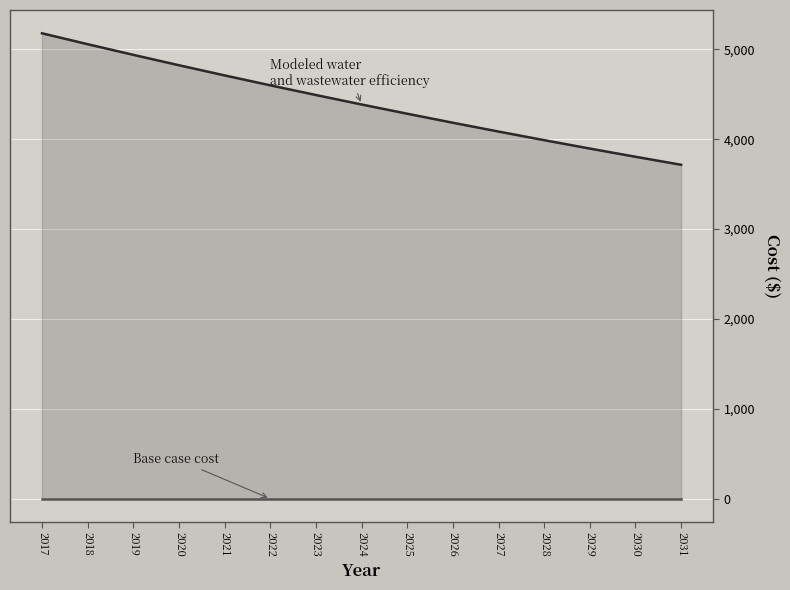

Reading right to left, extract all data points from this chart.

Modeled water and wastewater efficiency: 2031=3715.8	2030=3805.0	2029=3896.3	2028=3989.8	2027=4085.5	2026=4183.6	2025=4284.0	2024=4386.8	2023=4492.1	2022=4599.9	2021=4710.3	2020=4823.4	2019=4939.1	2018=5057.7	2017=5179.0
Base case cost: 2031=0.0	2030=0.0	2029=0.0	2028=0.0	2027=0.0	2026=0.0	2025=0.0	2024=0.0	2023=0.0	2022=0.0	2021=0.0	2020=0.0	2019=0.0	2018=0.0	2017=0.0